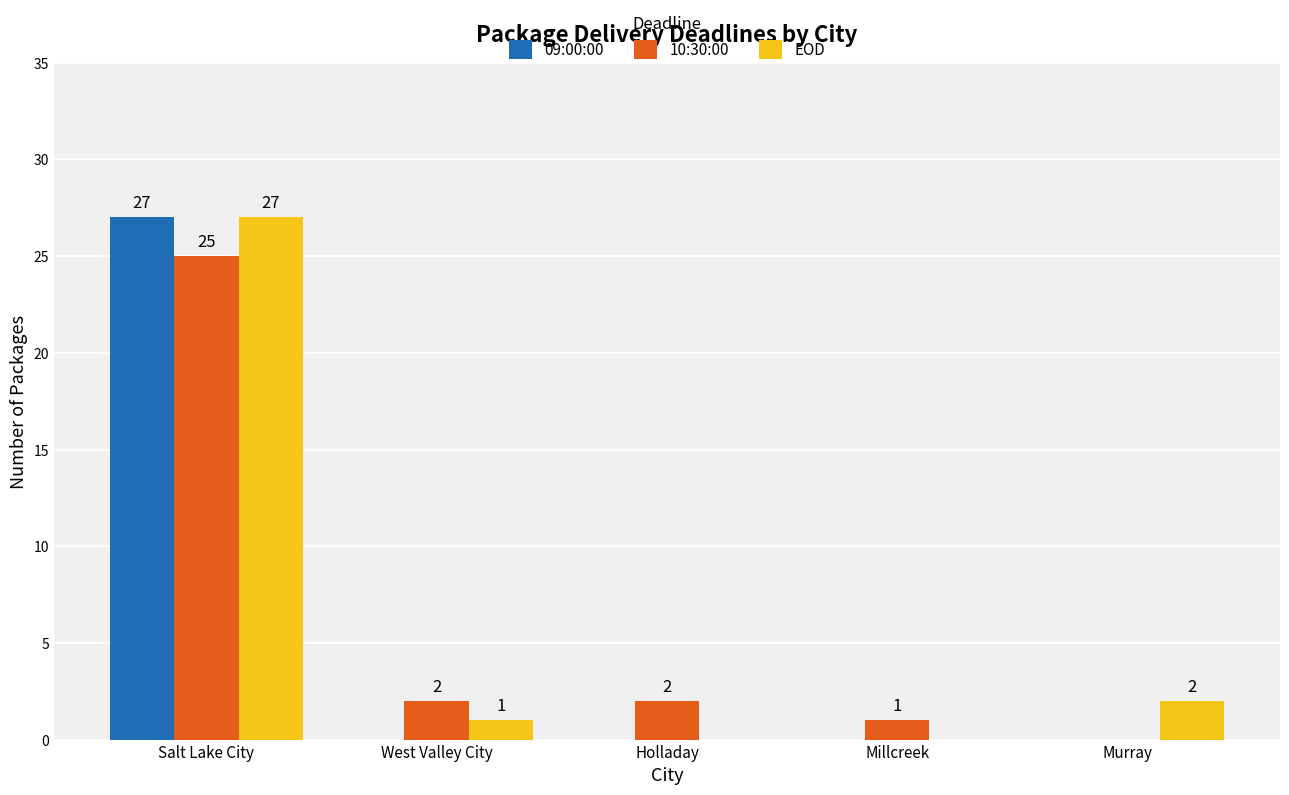

What is the difference between the 09:00:00 values at Salt Lake City and West Valley City?

27